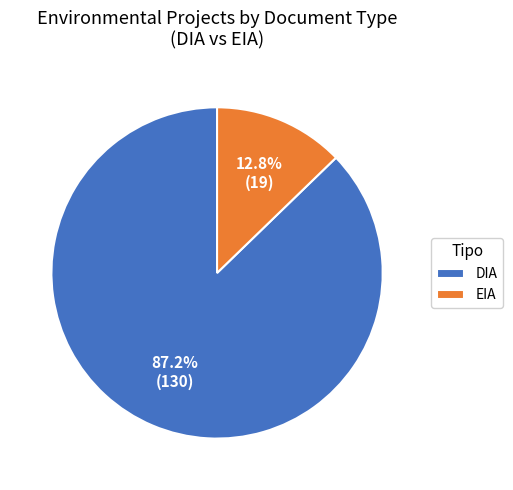

Count the number of slices in the pie.

2